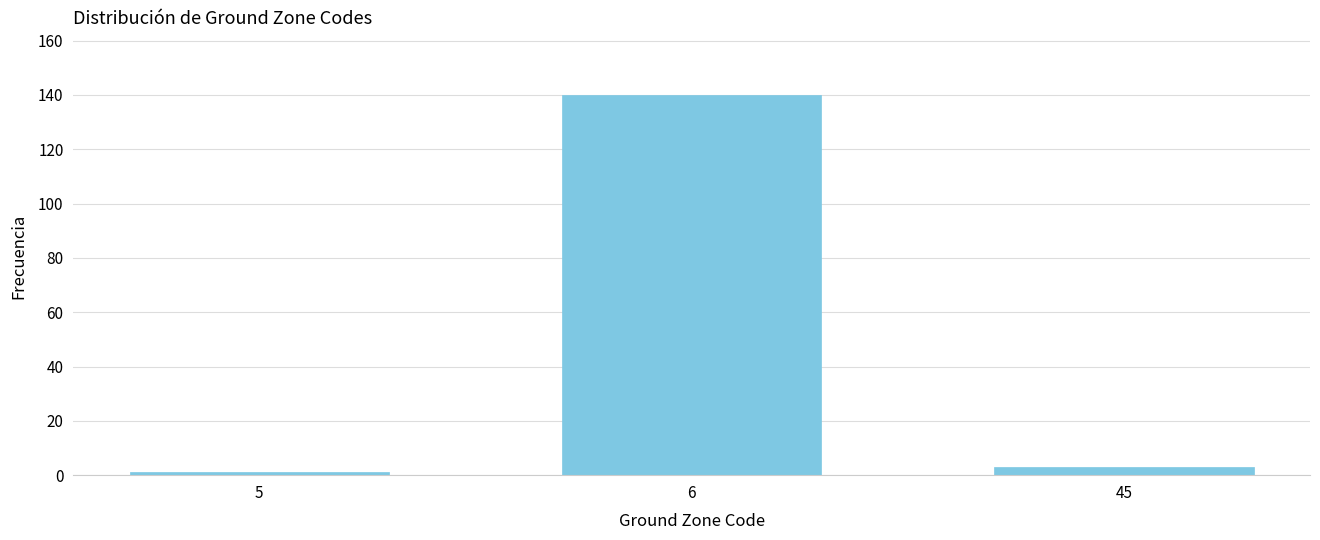

Reading right to left, what are all the values shown in this chart?

45=3	6=140	5=1